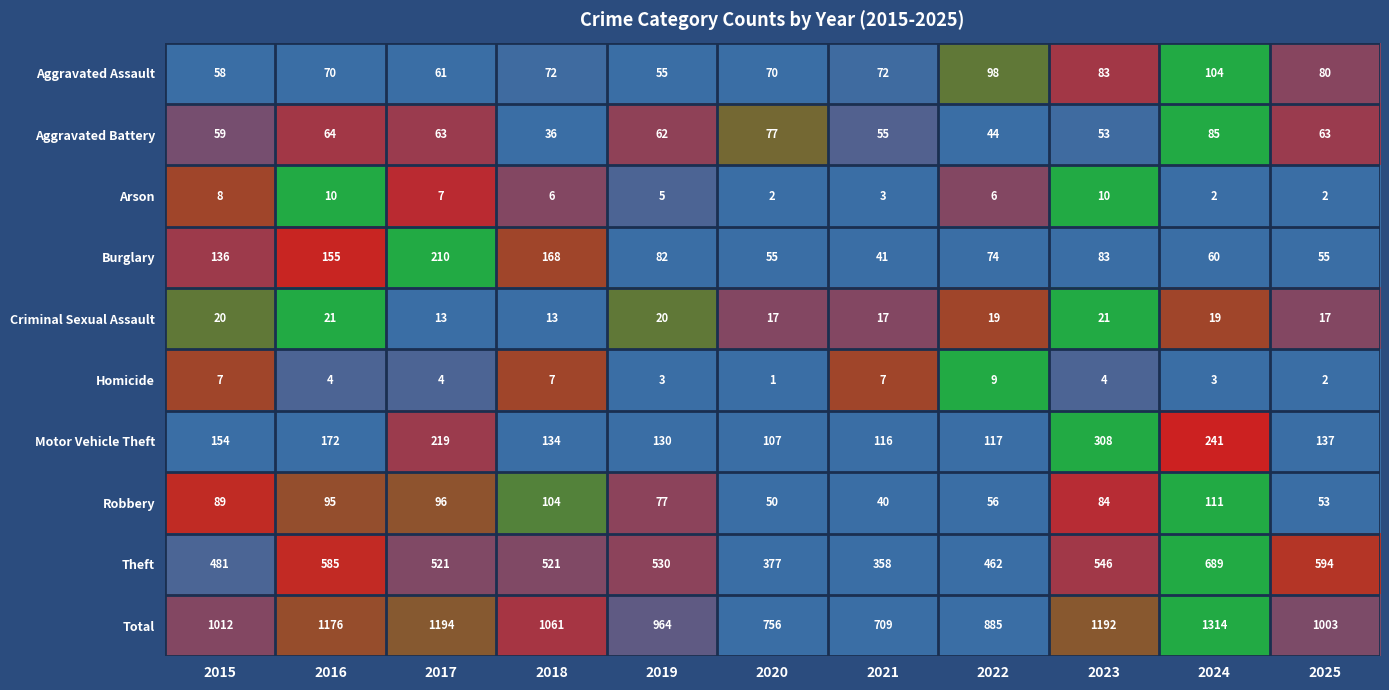

What is the average value of the Arson series?

6